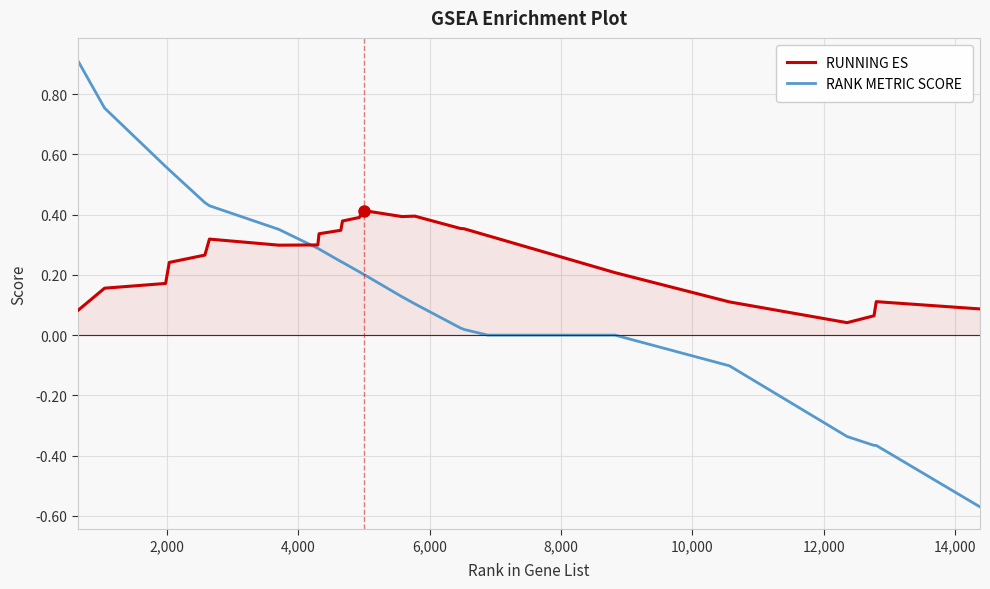

Rank the series by their maximum value, from lowest to highest.

RUNNING ES, RANK METRIC SCORE